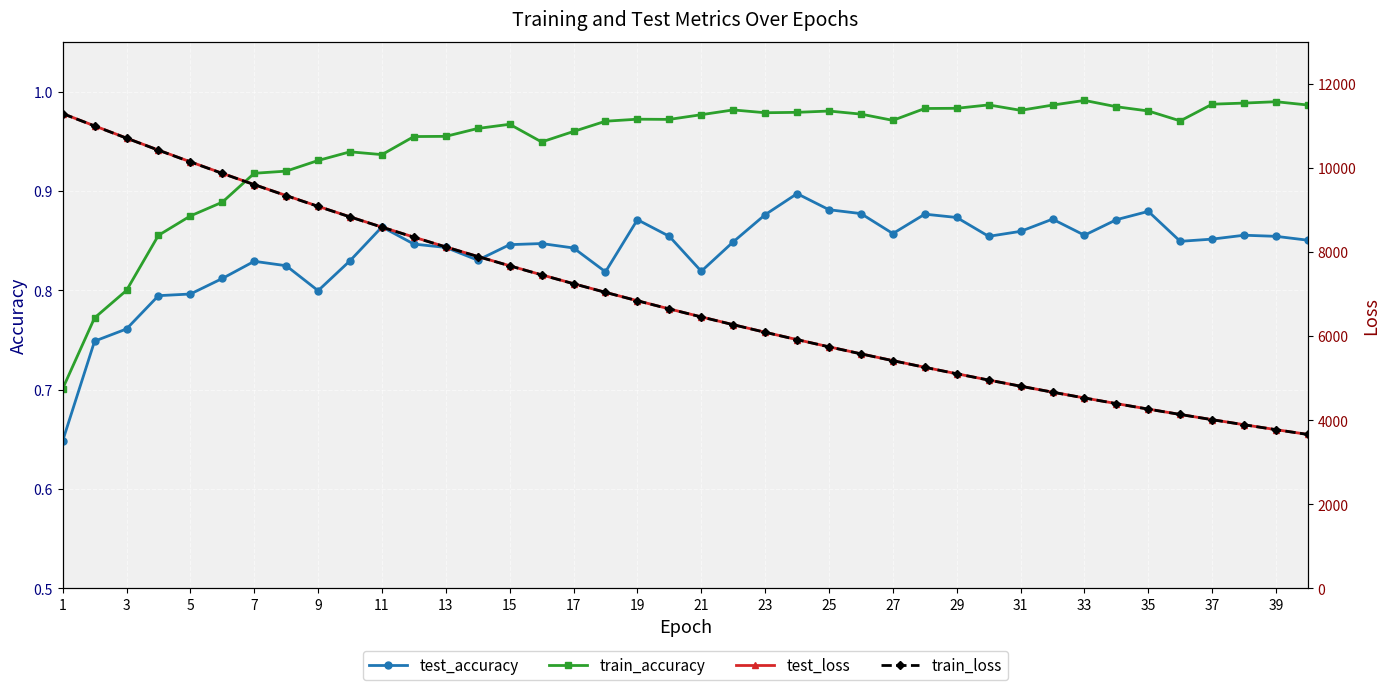

True or false: train_accuracy and test_accuracy intersect in this chart.

False